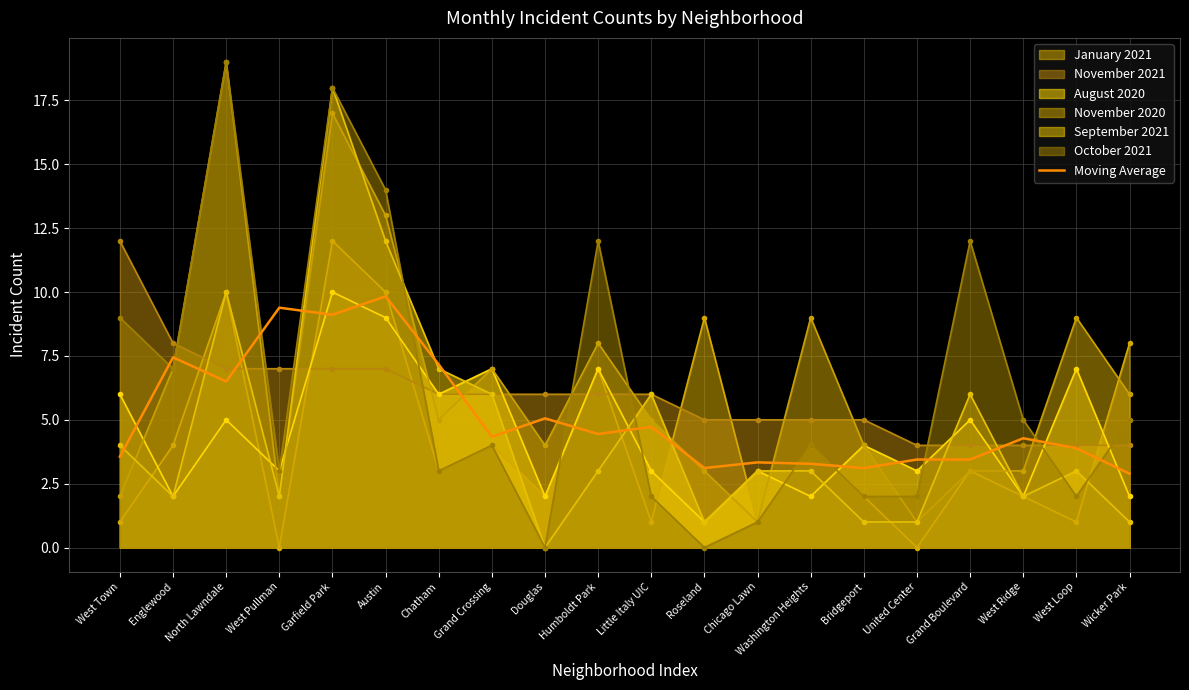

What is the change in value from Humboldt Park to United Center?

-1.0